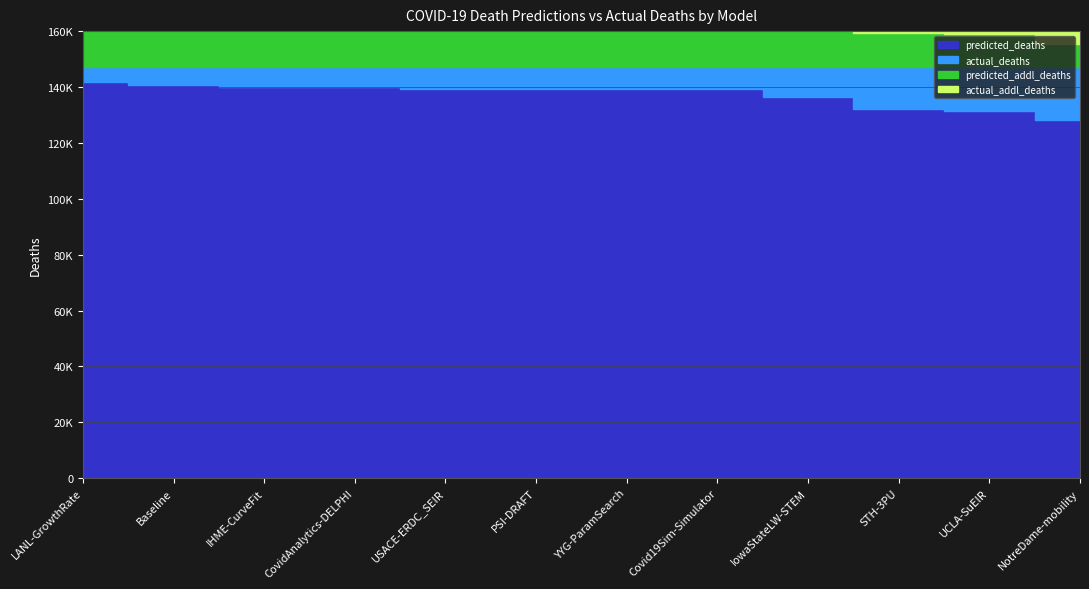

What is the label of the 4th point from the right?

IowaStateLW-STEM